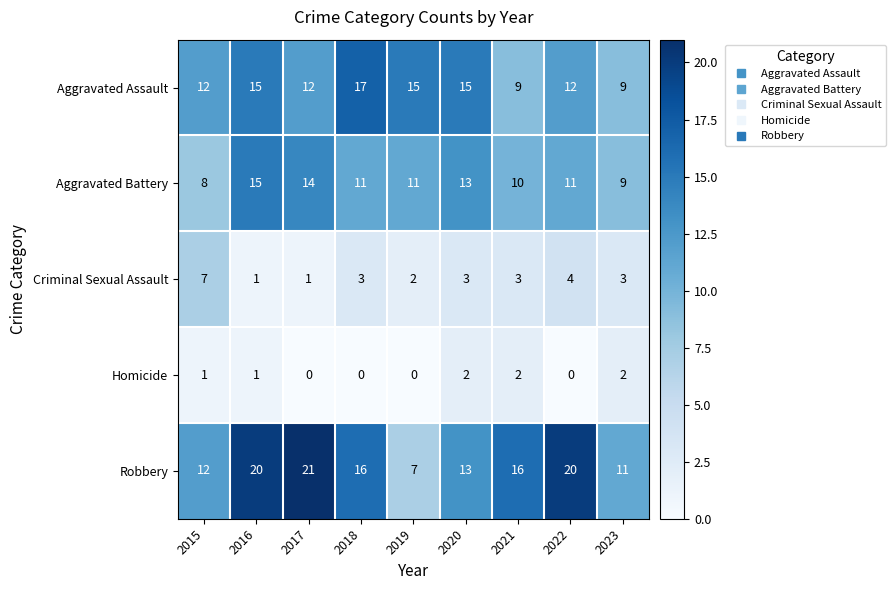

What is the sum of all Criminal Sexual Assault values?

27